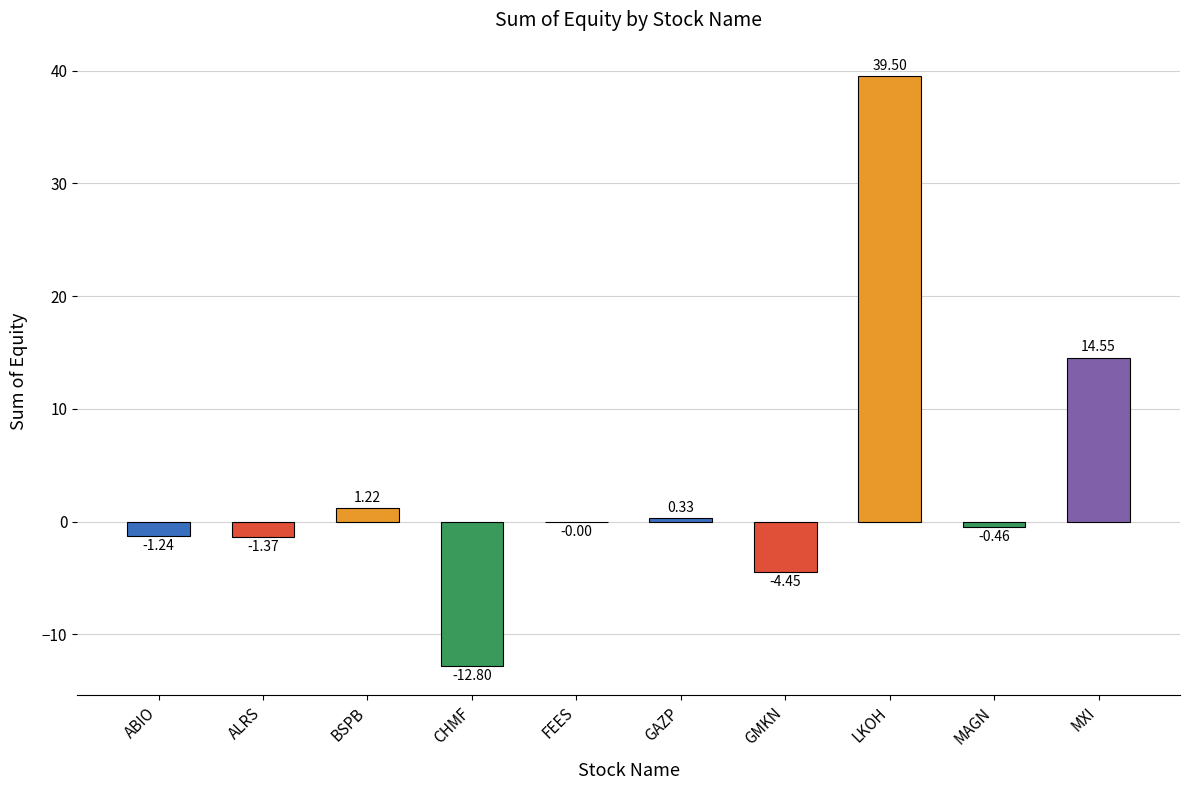

Which category has the highest value across all series?

LKOH